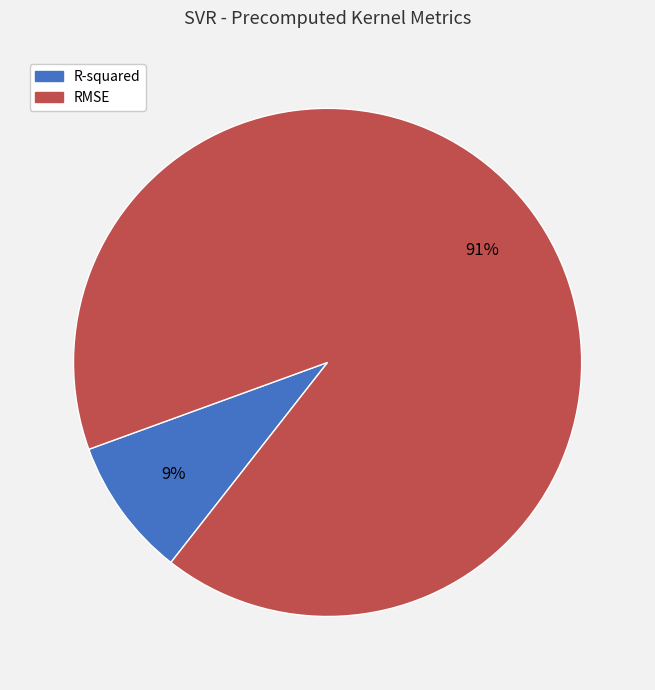

Which slice is the smallest?

R-squared